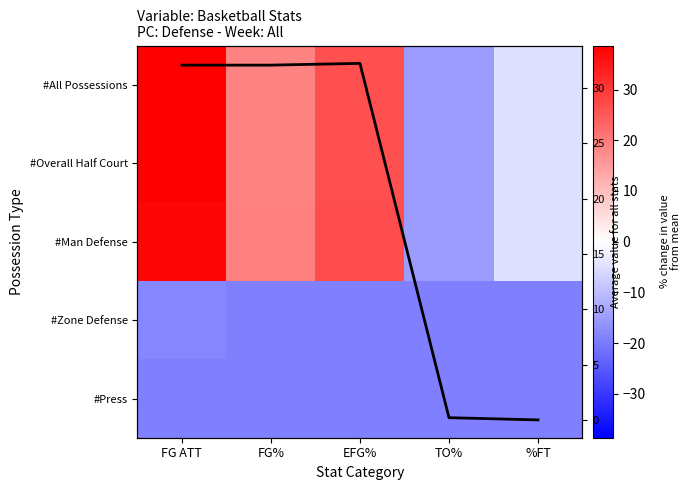

How many distinct data groups are displayed?

6